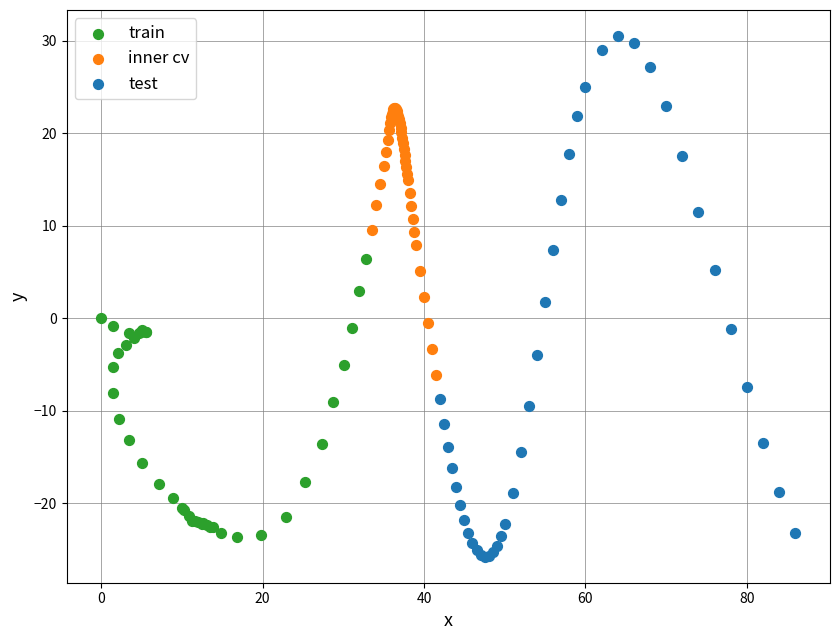

Which series contains the highest Y value?

test